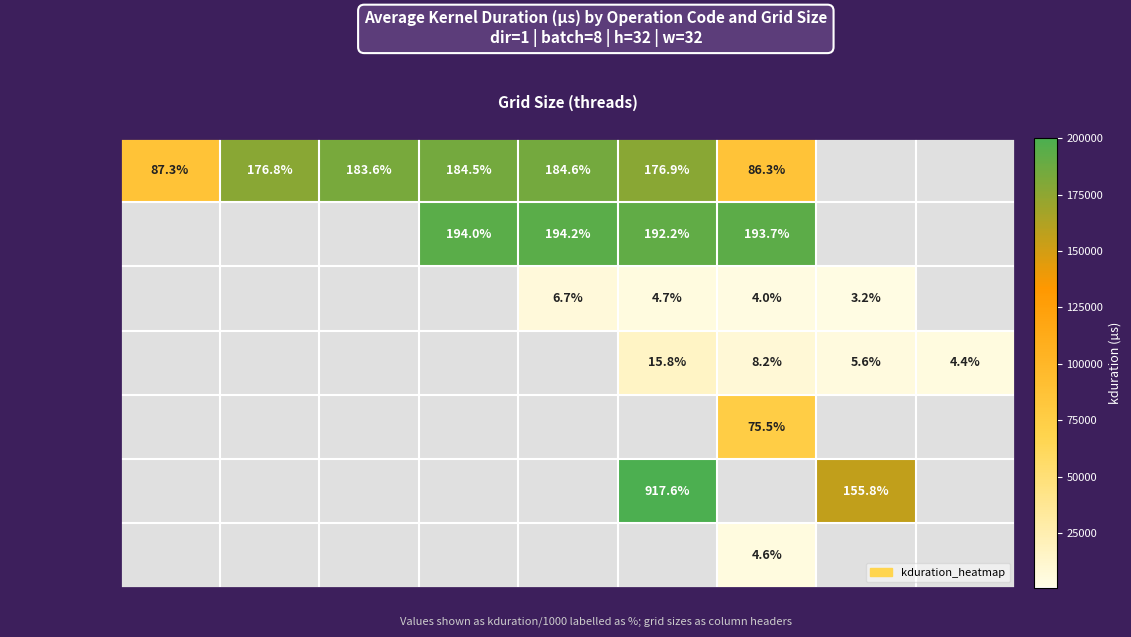

Between 128 and 32768, which is larger?

32768